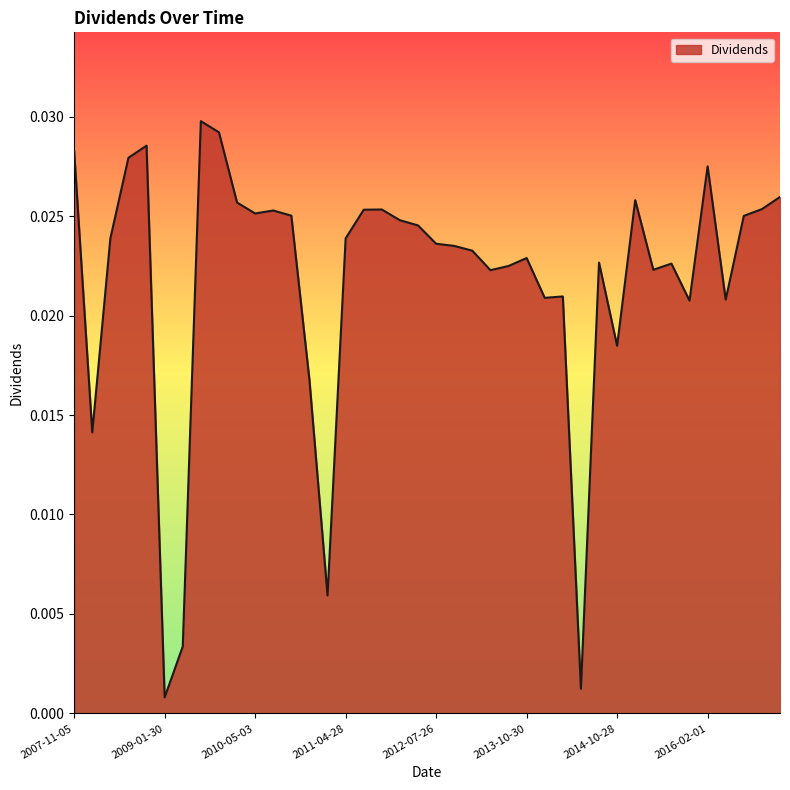

Rank the categories by value from lowest to highest.

2009-01-30, 2014-04-30, 2009-05-05, 2011-01-27, 2008-02-04, 2010-12-06, 2014-10-28, 2015-10-28, 2016-04-27, 2014-01-29, 2014-03-24, 2013-05-02, 2015-04-29, 2013-07-25, 2015-07-29, 2014-07-29, 2013-10-30, 2013-01-30, 2012-11-01, 2012-07-26, 2008-05-07, 2011-04-28, 2012-04-30, 2012-01-31, 2016-07-27, 2010-11-01, 2010-05-03, 2010-07-30, 2011-07-27, 2011-11-01, 2016-10-26, 2009-12-17, 2015-01-28, 2017-02-01, 2016-02-01, 2008-08-05, 2007-11-05, 2008-11-05, 2009-11-02, 2009-08-03